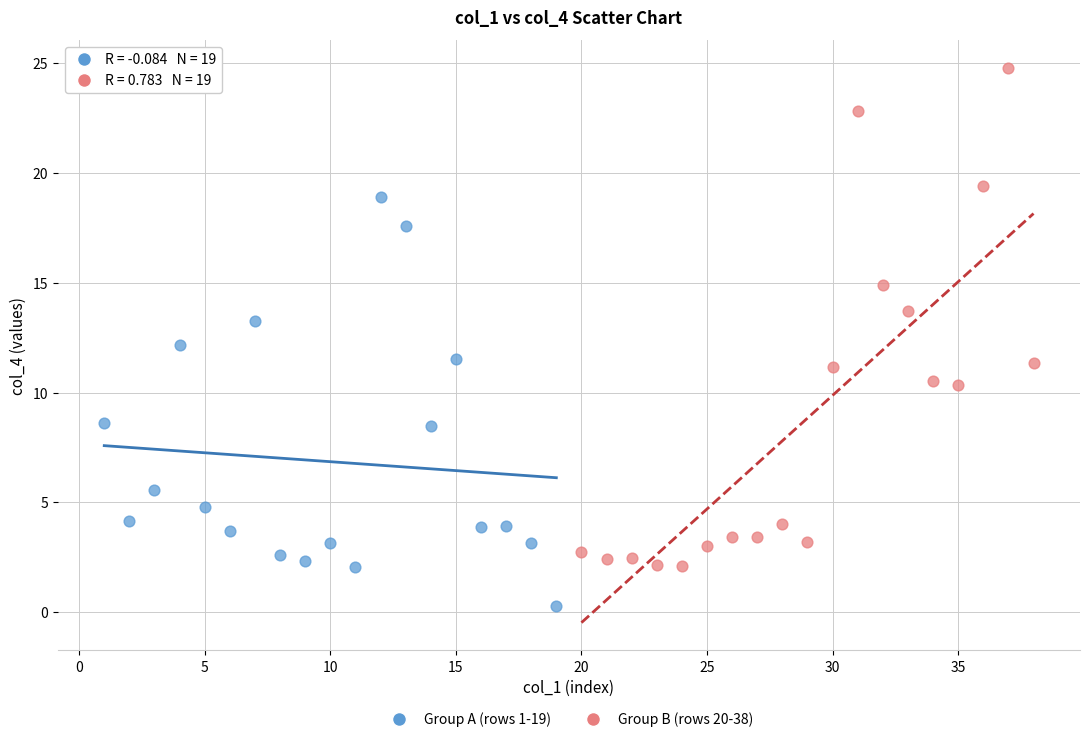

Which series has the largest Y range (max minus min)?

Group B (rows 20-38)